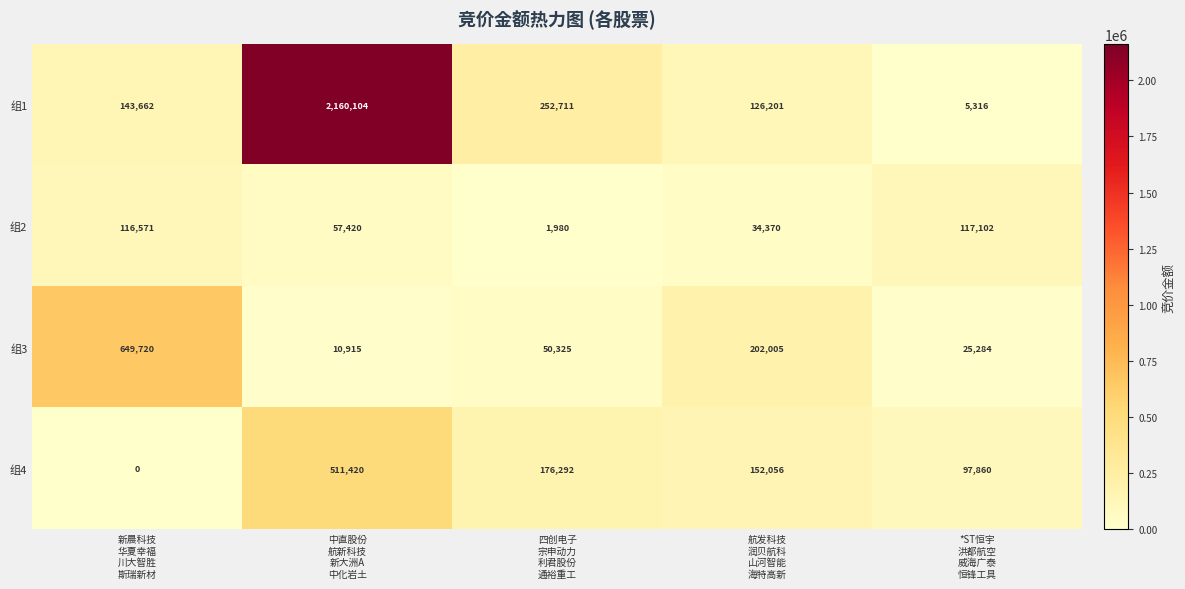

At 航发科技
润贝航科
山河智能
海特高新, list the series in order from largest to smallest.

组3, 组4, 组1, 组2